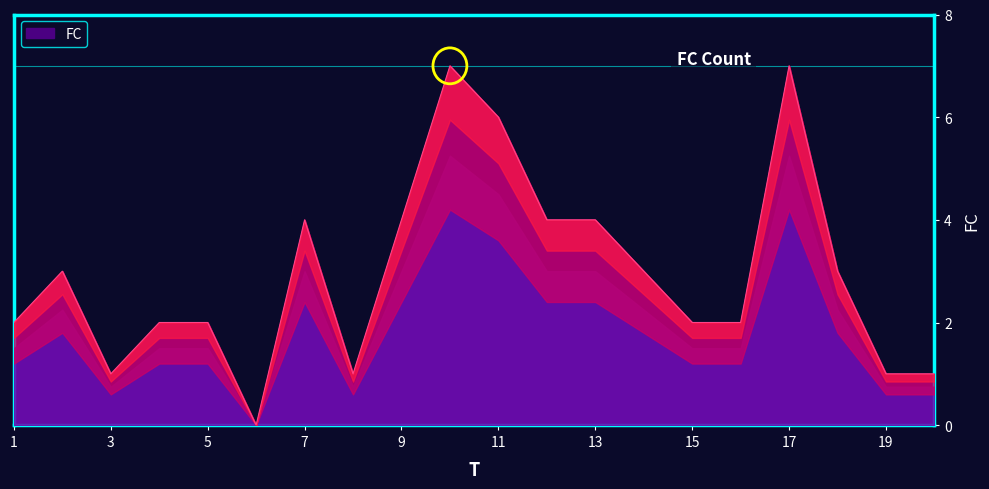

Is it true that FC equals 0 at 15?

False